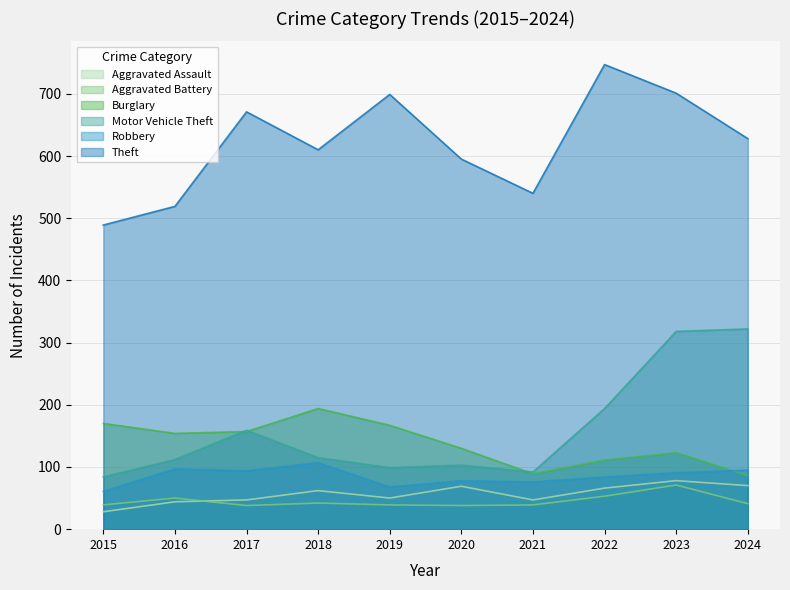

Rank the series at 2017 from highest to lowest value.

Theft, Motor Vehicle Theft, Burglary, Robbery, Aggravated Assault, Aggravated Battery